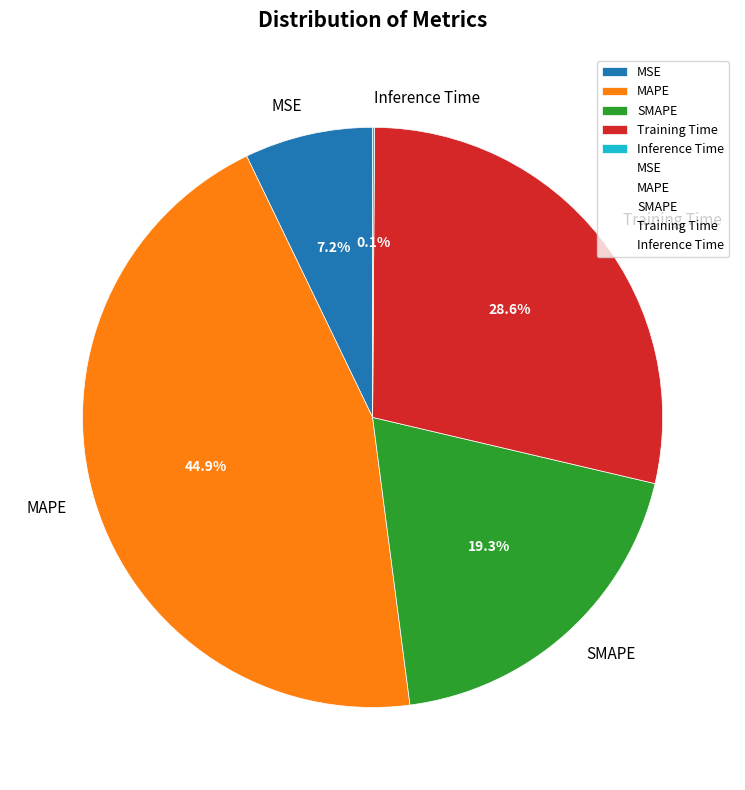

To the nearest percent, what is the average slice percentage?

20%